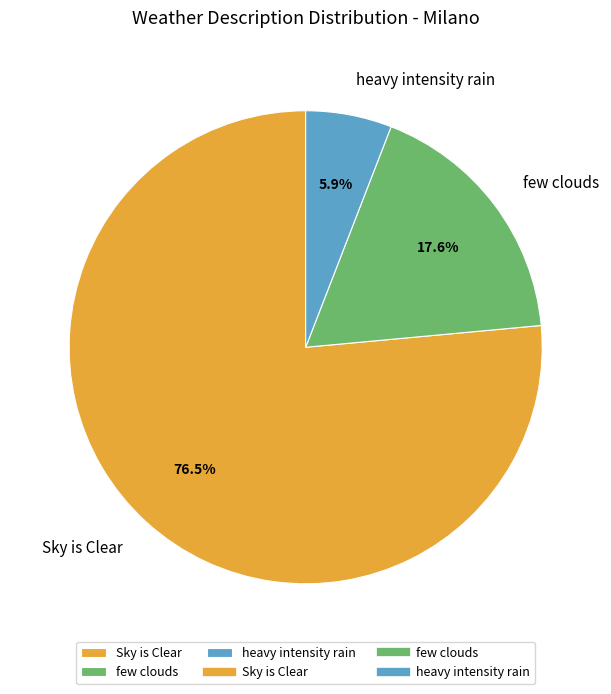

To the nearest percent, what percentage of the pie is few clouds?

18%